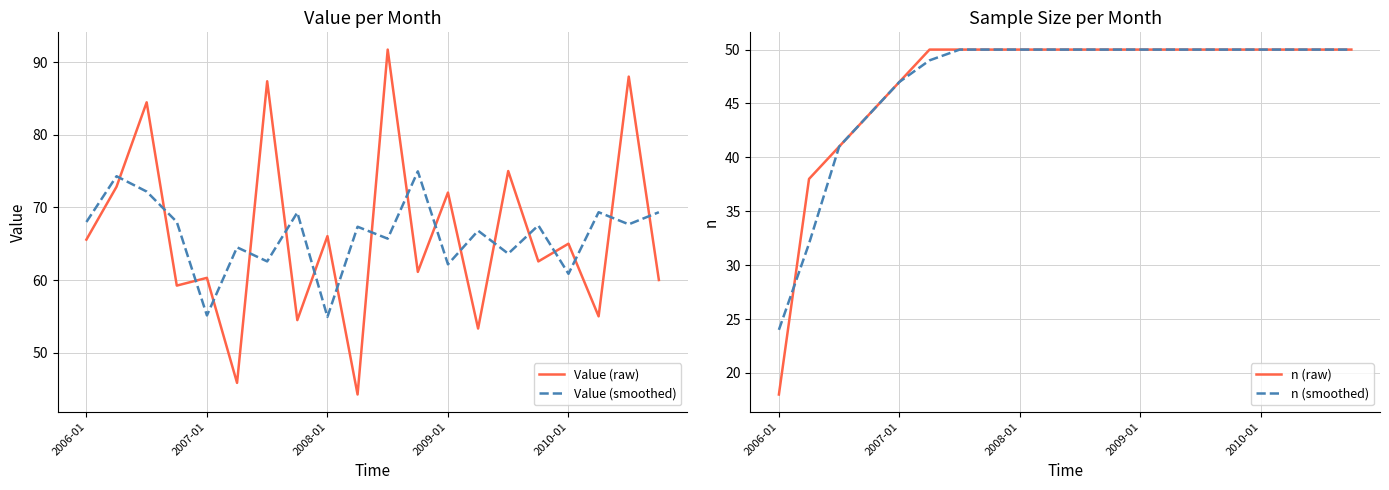

Which series changed the most between 9 and 11?

Value (raw)